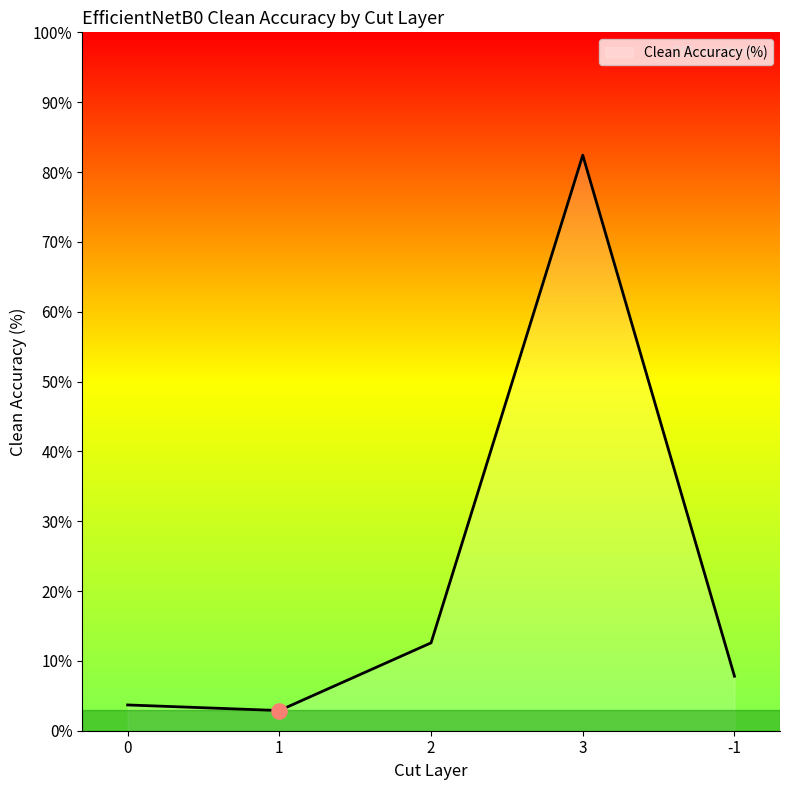

Between 2 and -1, which is larger?

2